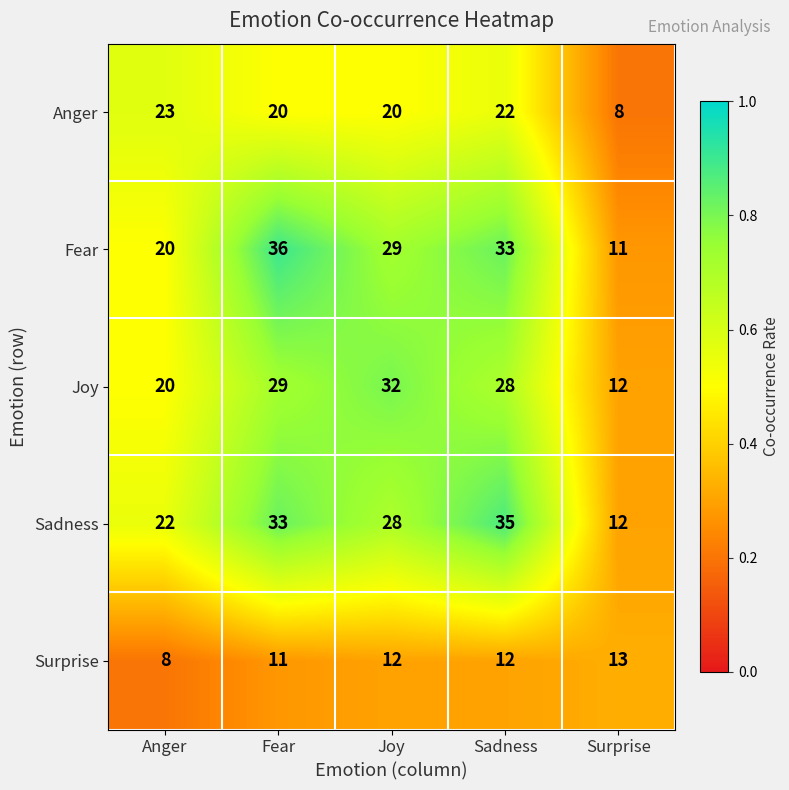

At which category is the sum across all series the highest?

Sadness